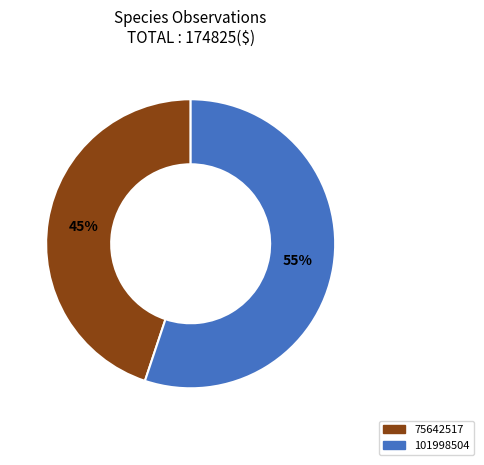

To the nearest percent, what is the difference between the largest and smallest slice percentages?

10%